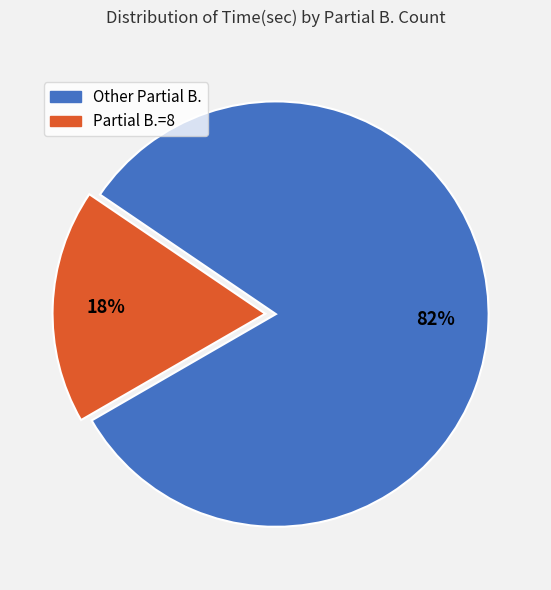

Is there a majority slice in this chart?

Yes